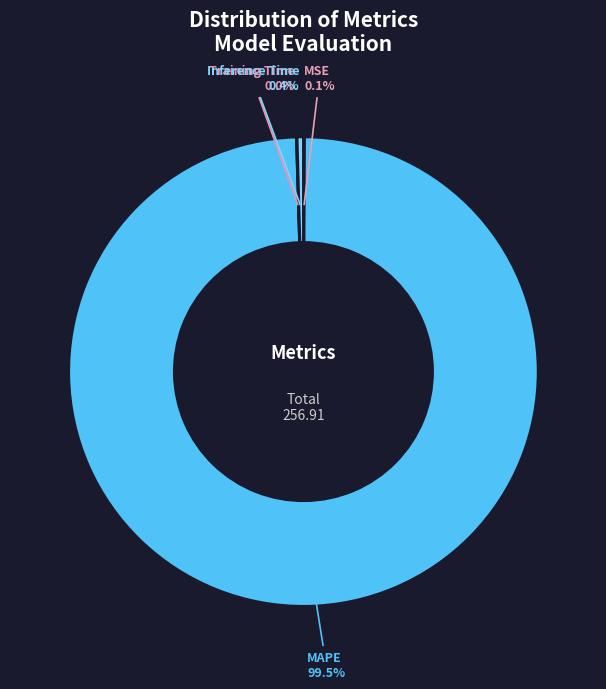

What portion of the pie excludes Inference Time?

99.6%